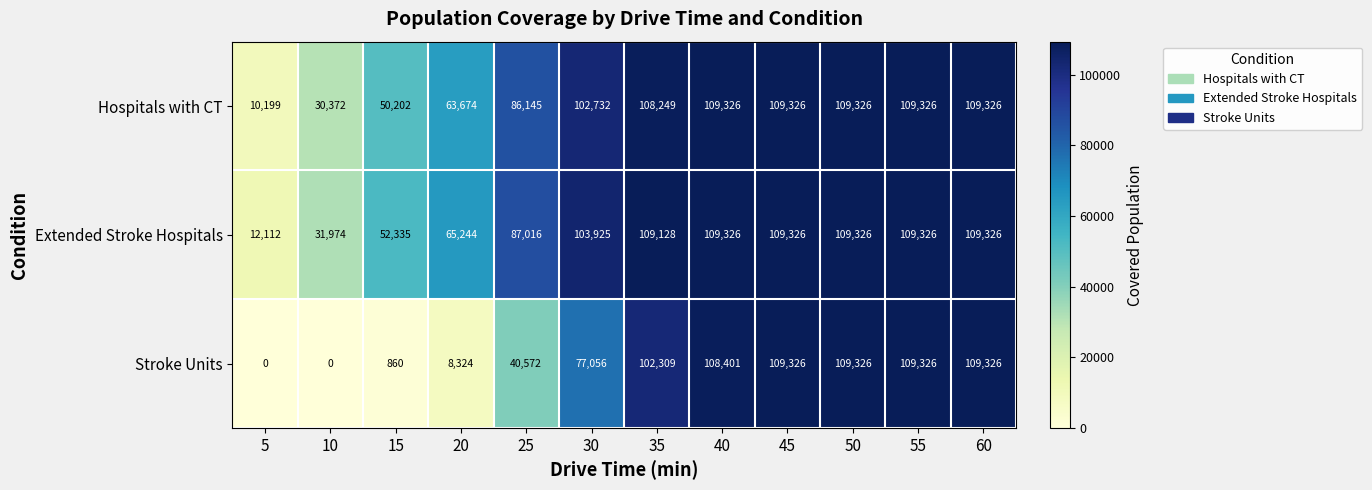

What is the maximum value shown in the chart?

109326